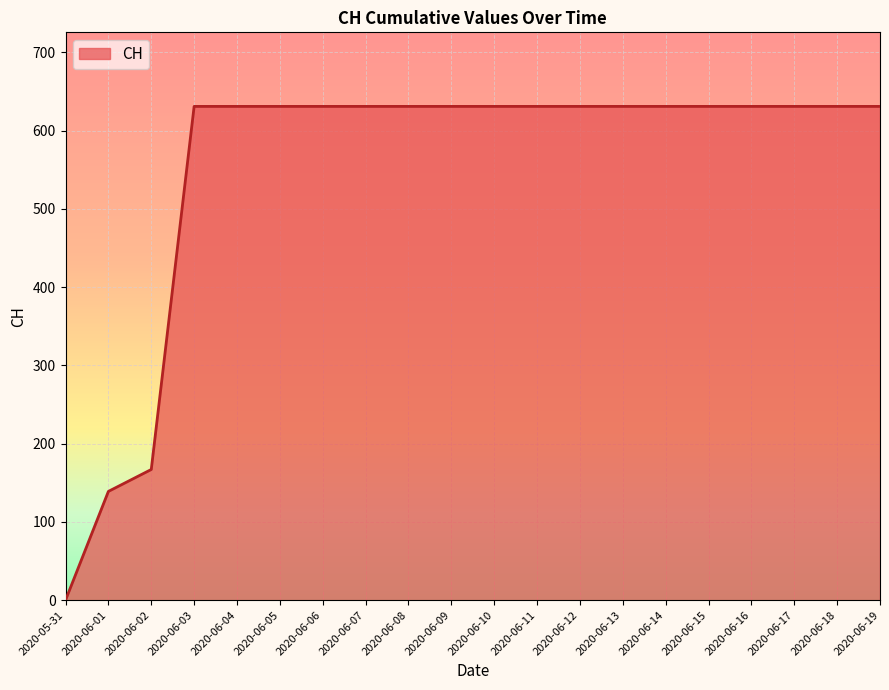

Where is the data nearest to the value 315?

2020-06-02